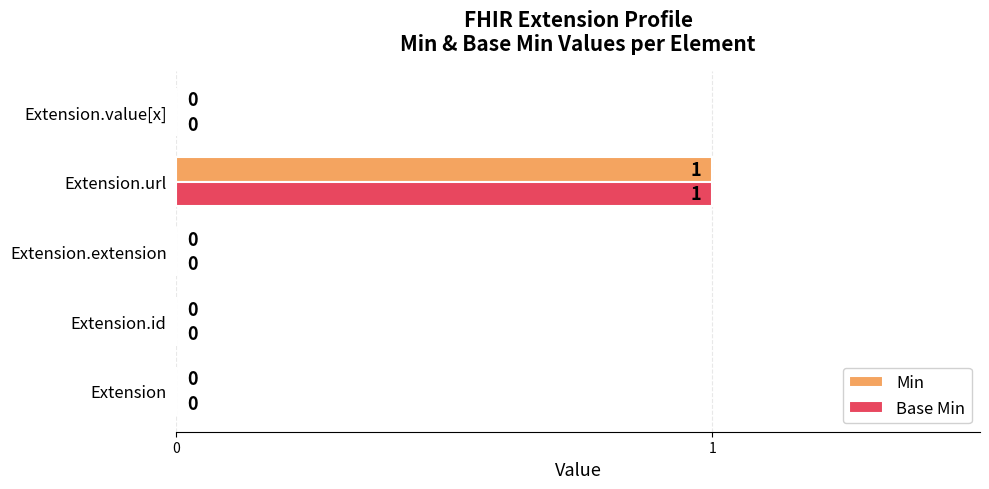

The value of Min at Extension.extension is 1. True or false?

False